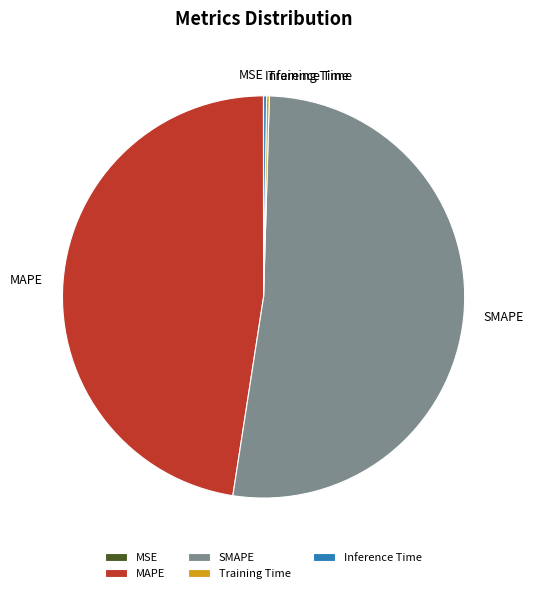

Combined, do MAPE and SMAPE account for over 50%?

Yes